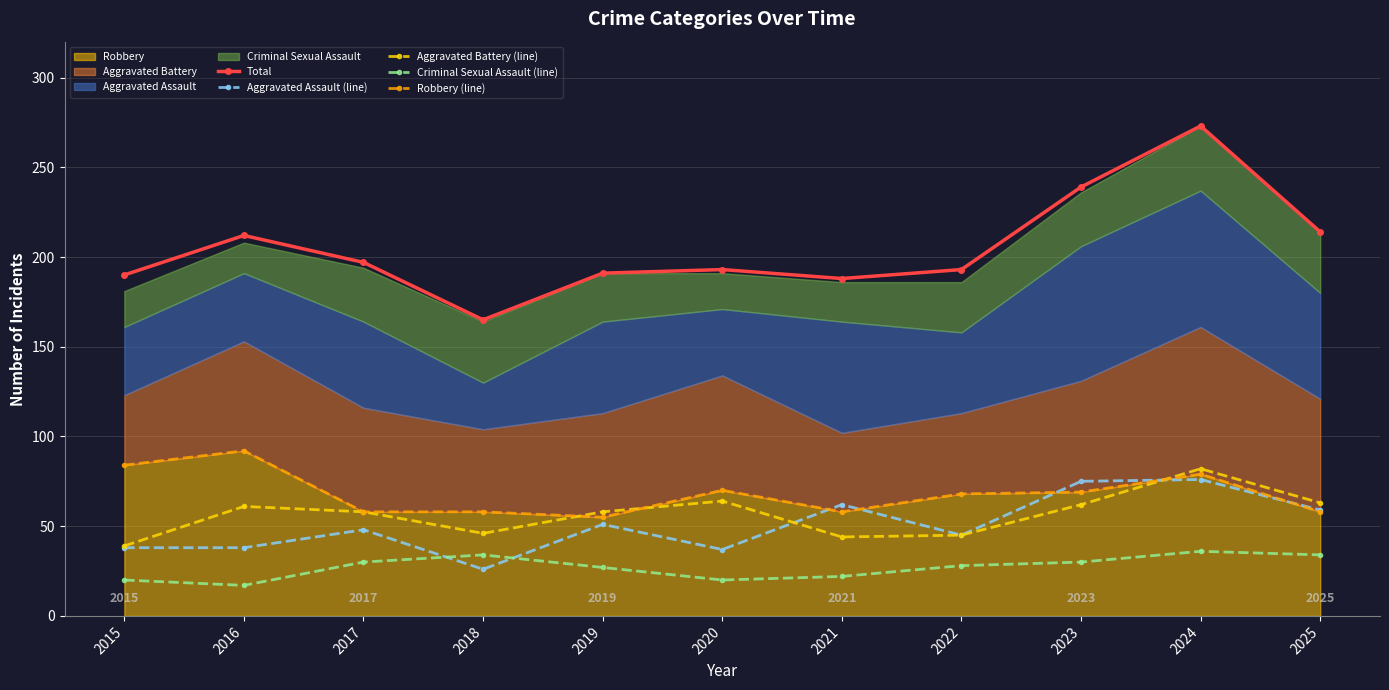

Which category has the highest value across all series?

2024